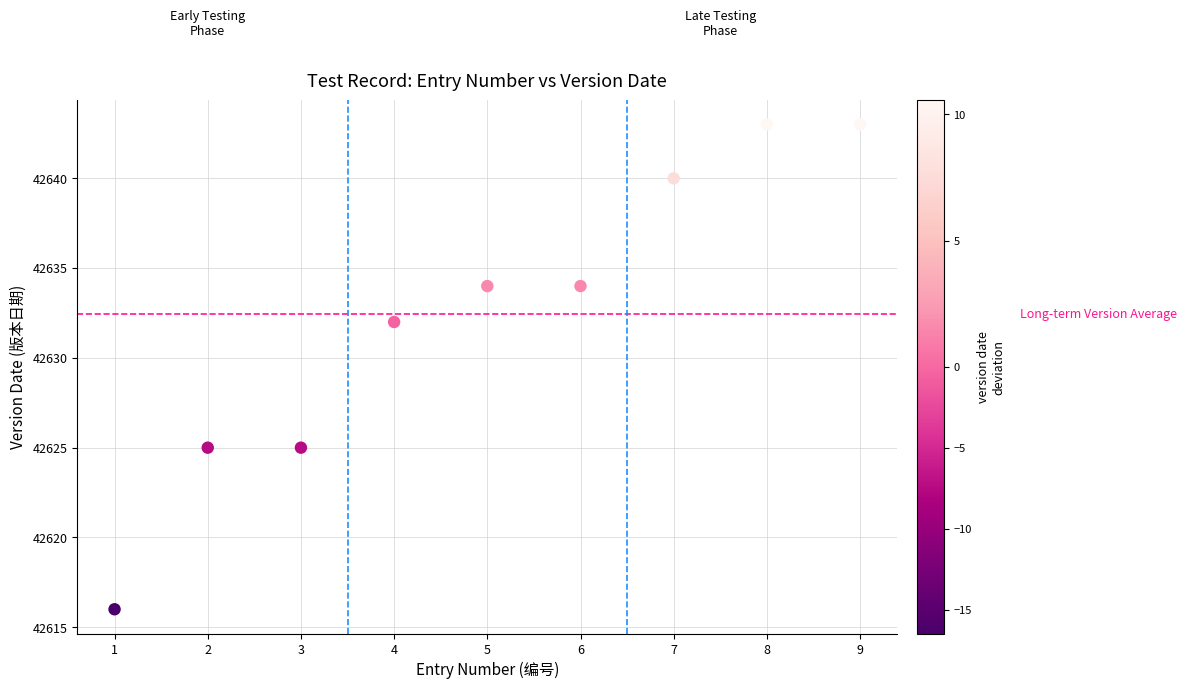

What is the range of Y values (max minus min)?

27